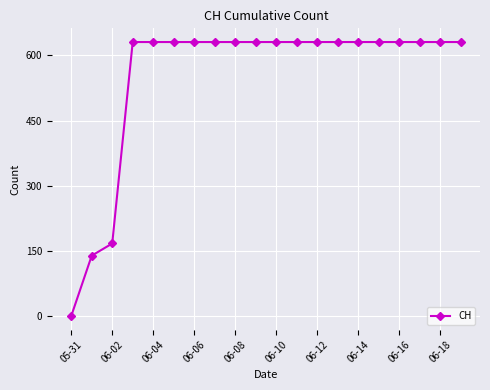

What is the greatest value displayed?

631